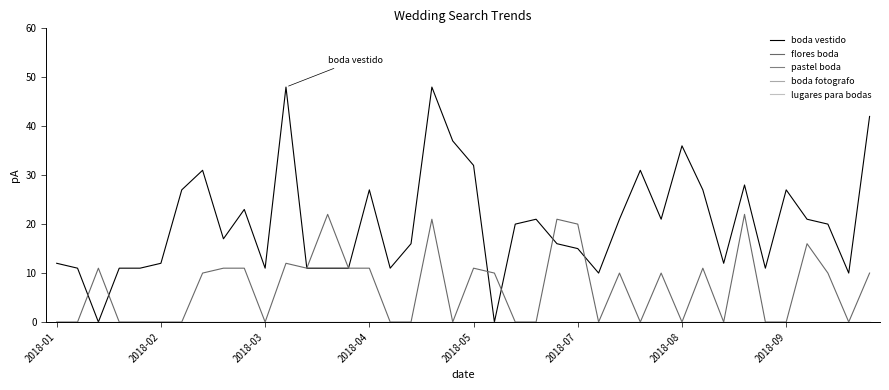

Does the chart have visible grid lines?

No